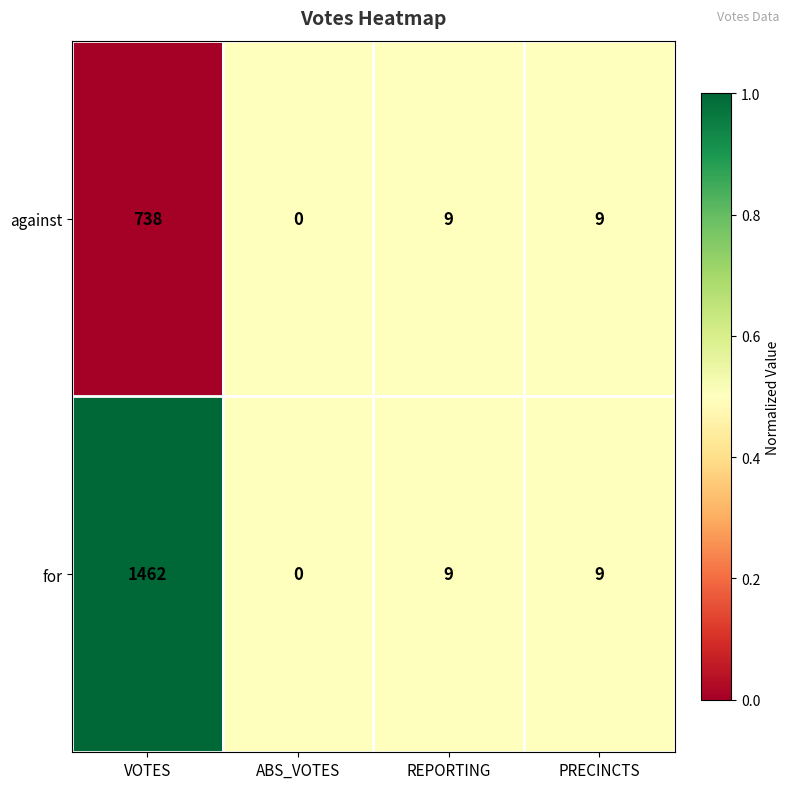

What is the greatest value displayed?

1462